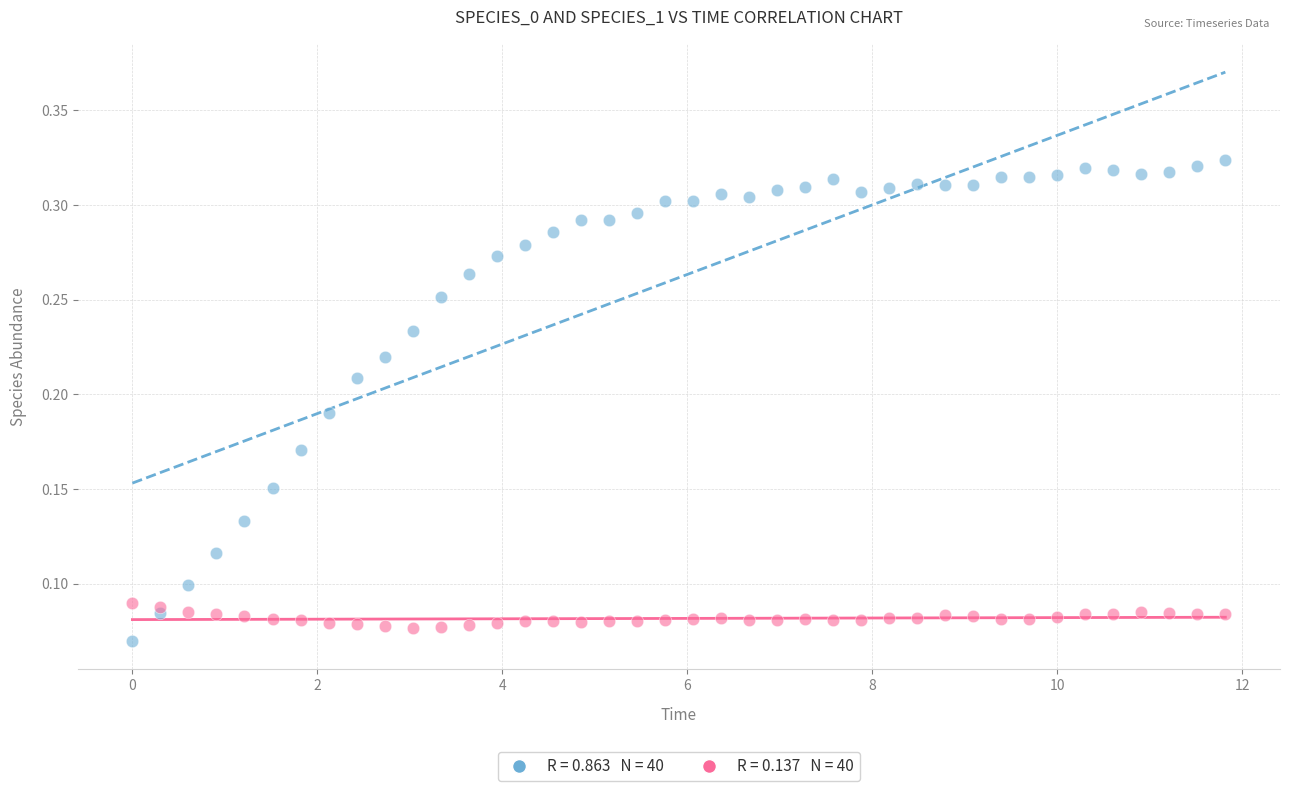

Count the number of points in this scatter plot.

80